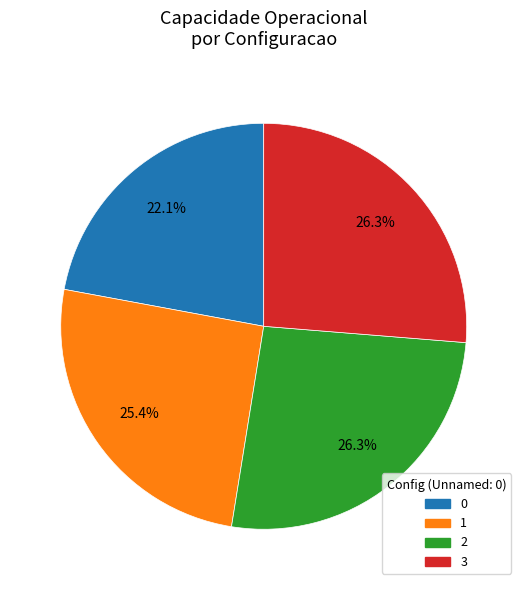

To the nearest percent, what percentage of the pie is 1?

25%